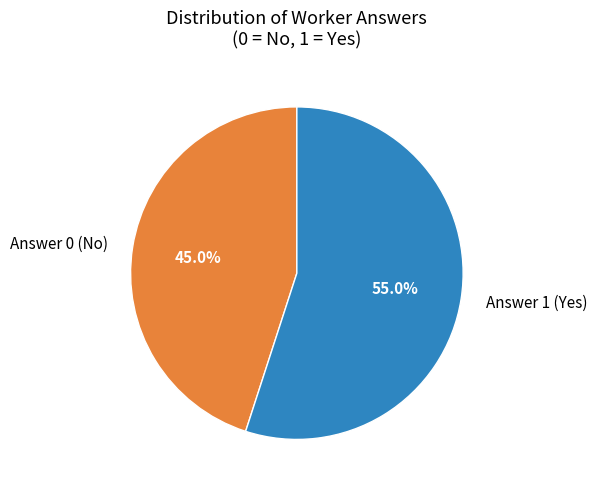

How much of the chart is everything except Answer 0 (No)?

55.0%